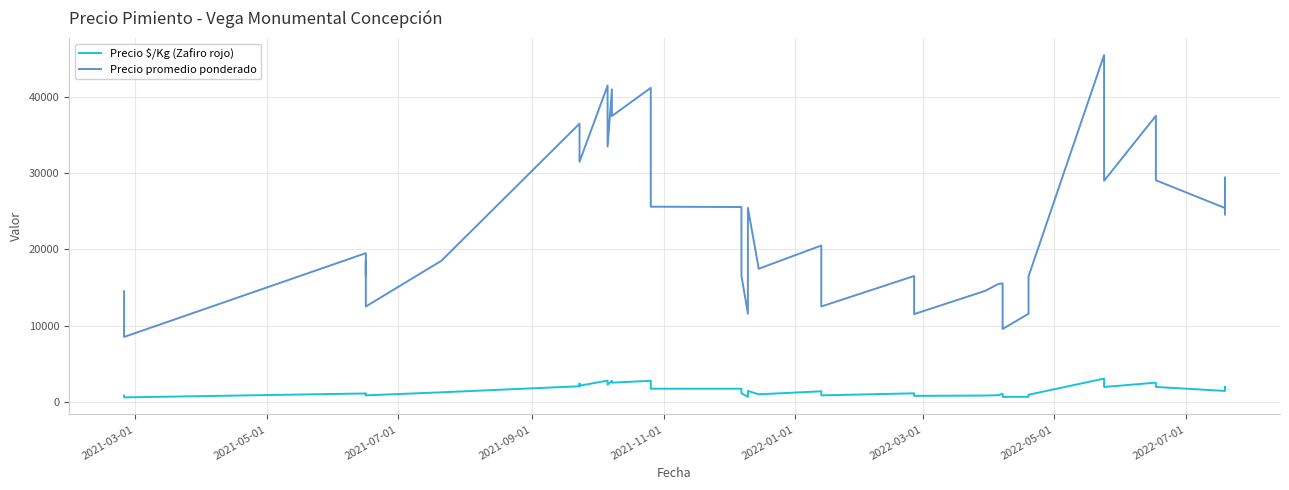

Which series has the widest spread of values?

Precio promedio ponderado